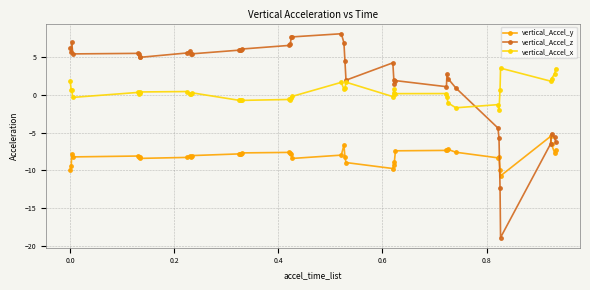

Which series has the largest total across all categories?

vertical_Accel_z